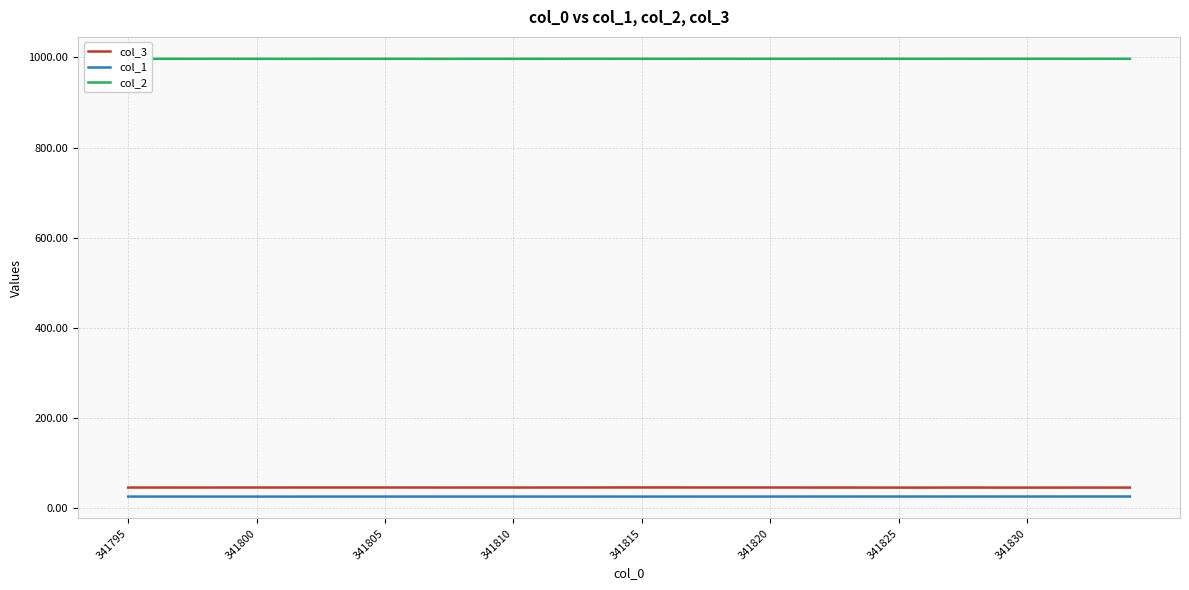

True or false: col_3 and col_1 cross at least once.

False